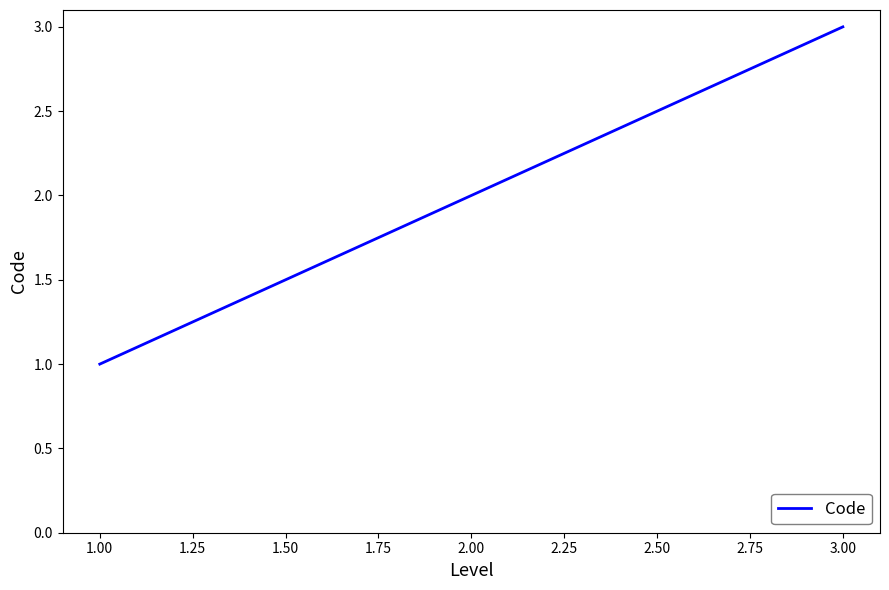

What is the greatest value displayed?

3